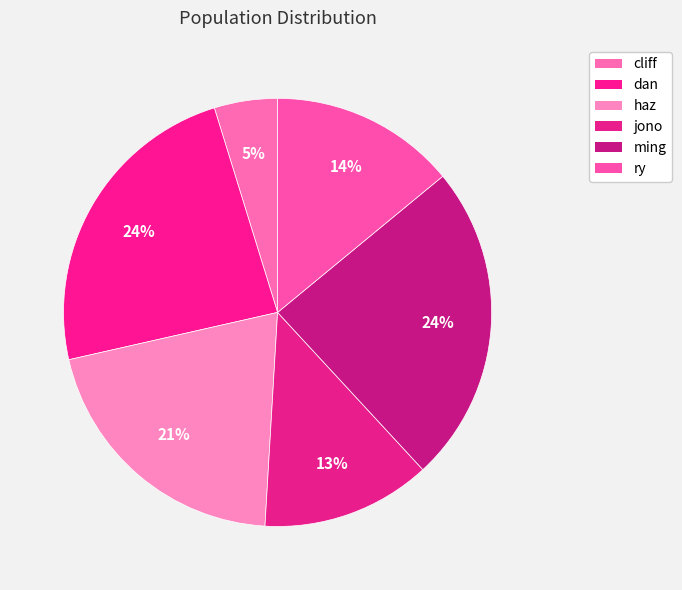

True or false: jono accounts for 24% of the total.

False